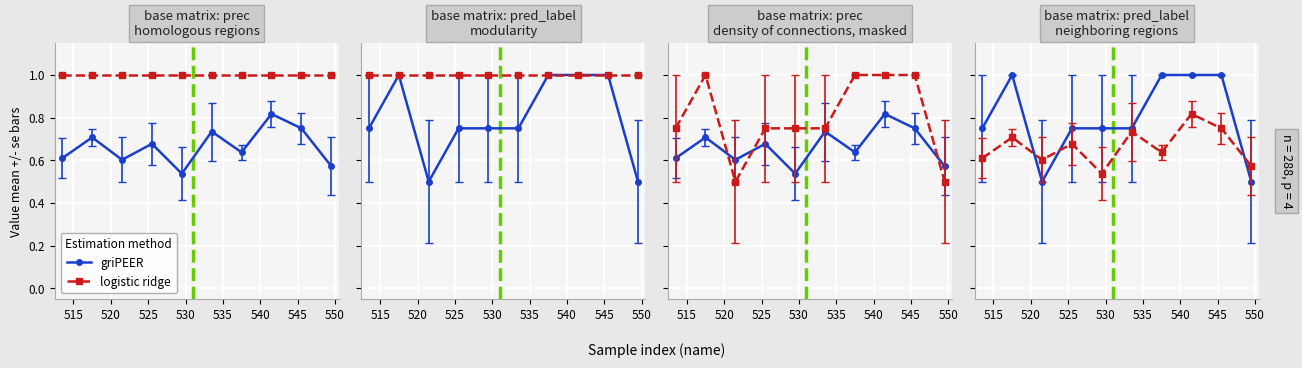

What is the difference between the maximum and second lowest values in the logistic ridge series?

0.2